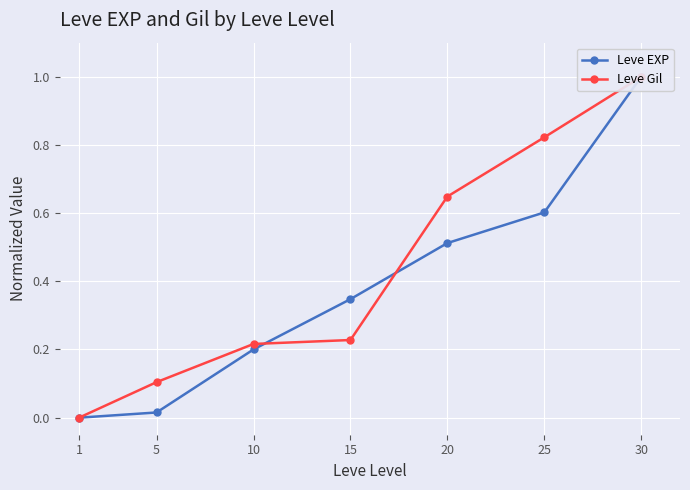

Which label corresponds to the largest value in the chart?

30